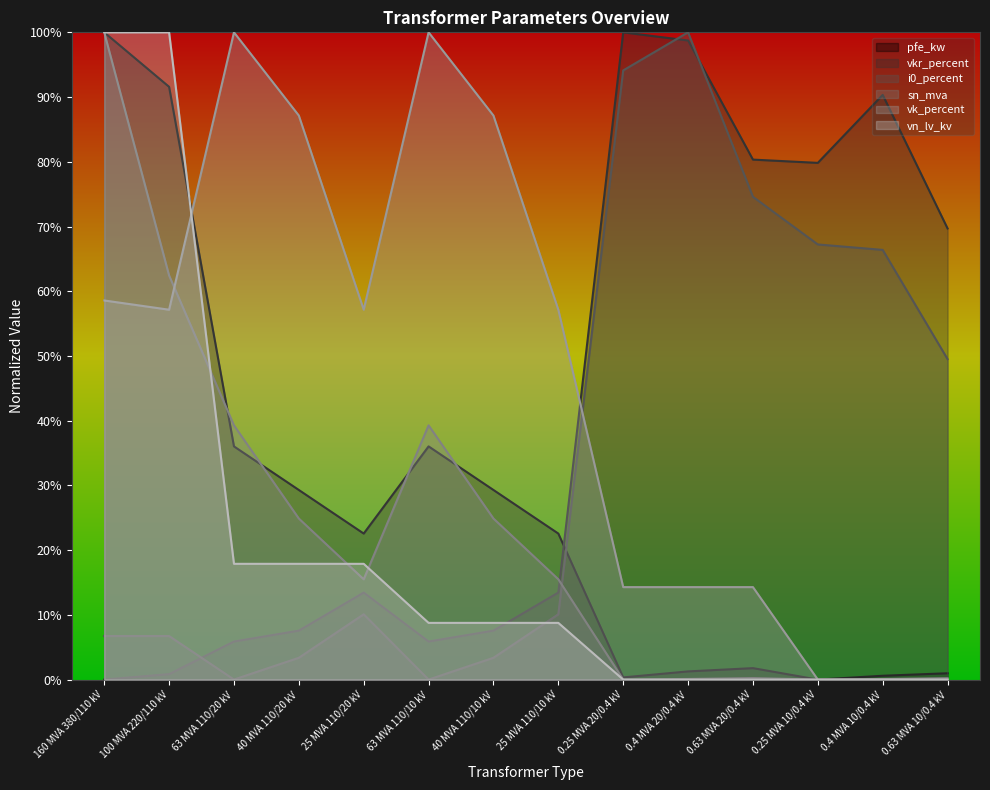

The value of vn_lv_kv at 100 MVA 220/110 kV is 100.0. True or false?

True